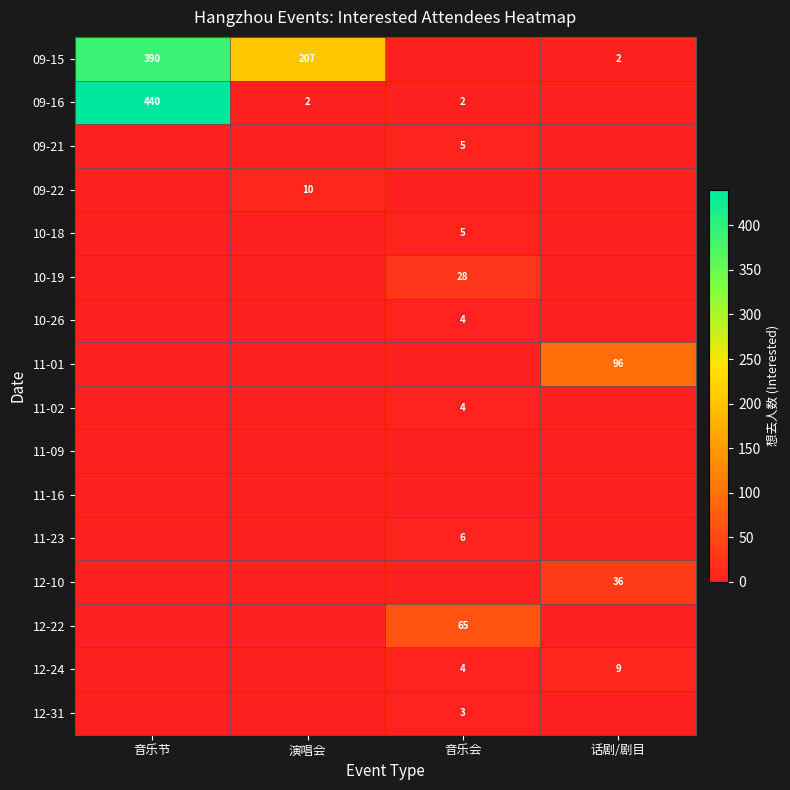

The value of 11-02 at 音乐会 is 4. True or false?

True